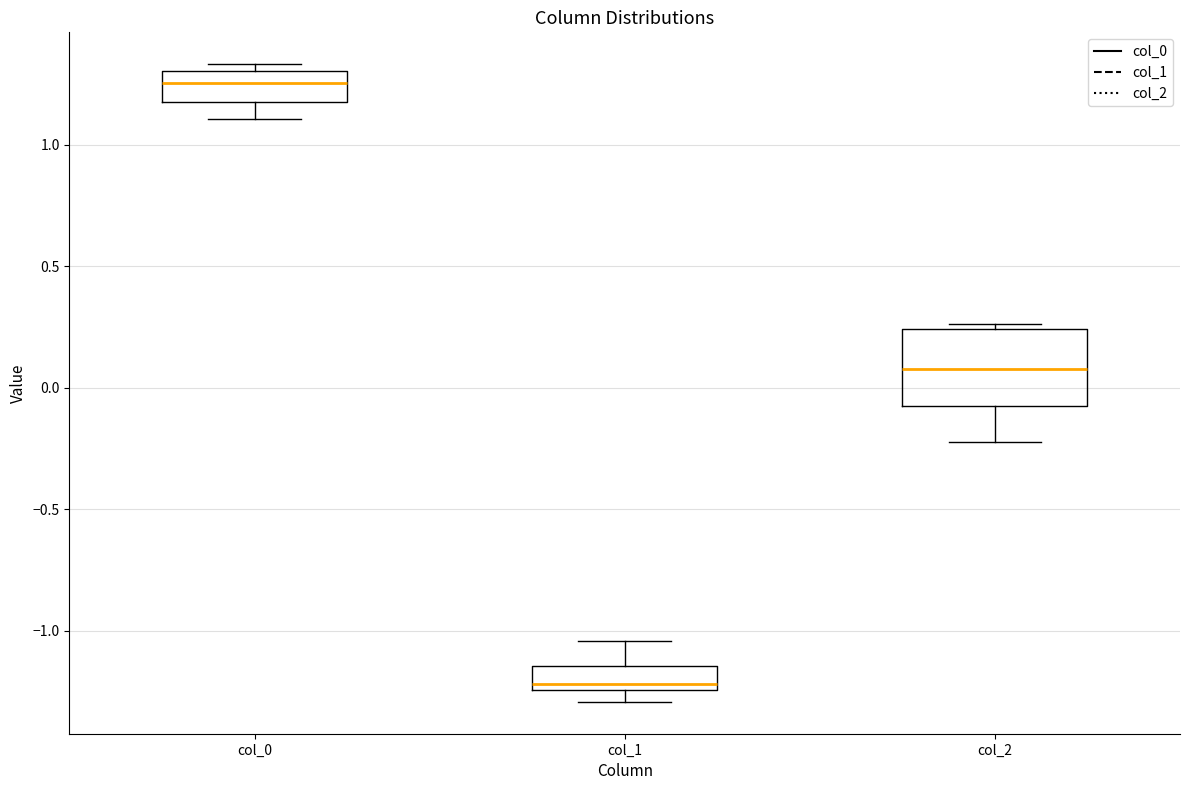

Which box is the tallest, from its lower edge to its upper edge?

col_2